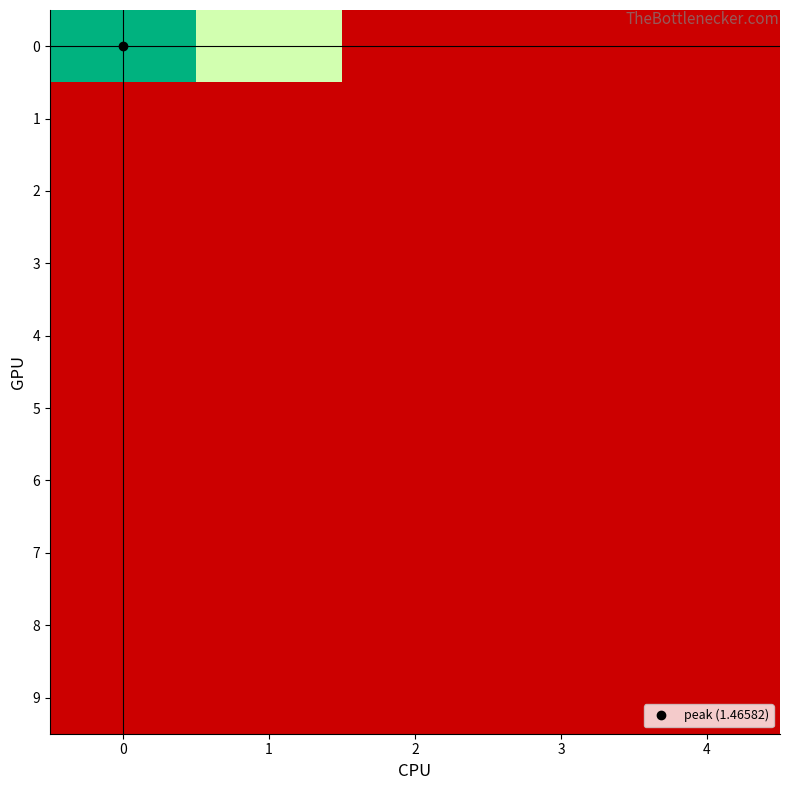

Reading right to left, what are all the values shown in this chart?

0: 4=0.0	3=0.0	2=0.0	1=0.9	0=1.5
1: 4=0.0	3=0.0	2=0.0	1=0.0	0=0.0
2: 4=0.0	3=0.0	2=0.0	1=0.0	0=0.0
3: 4=0.0	3=0.0	2=0.0	1=0.0	0=0.0
4: 4=0.0	3=0.0	2=0.0	1=0.0	0=0.0
5: 4=0.0	3=0.0	2=0.0	1=0.0	0=0.0
6: 4=0.0	3=0.0	2=0.0	1=0.0	0=0.0
7: 4=0.0	3=0.0	2=0.0	1=0.0	0=0.0
8: 4=0.0	3=0.0	2=0.0	1=0.0	0=0.0
9: 4=0.0	3=0.0	2=0.0	1=0.0	0=0.0